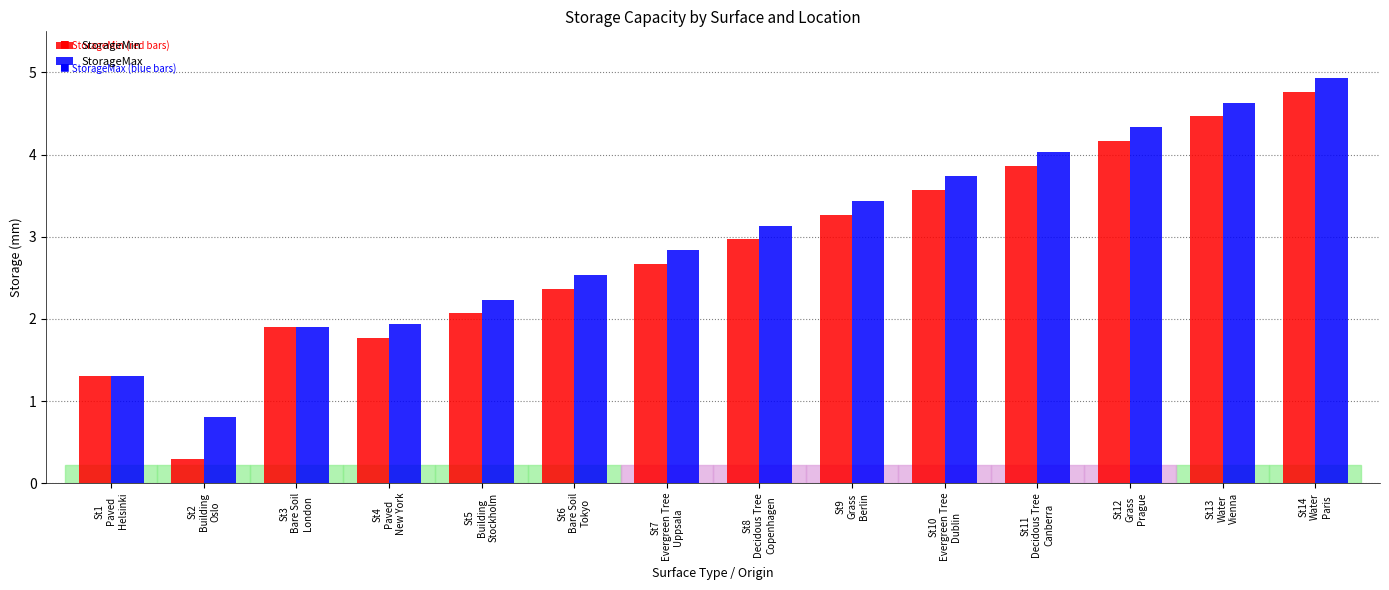

At which category is the sum across all series the highest?

St14
Water
Paris